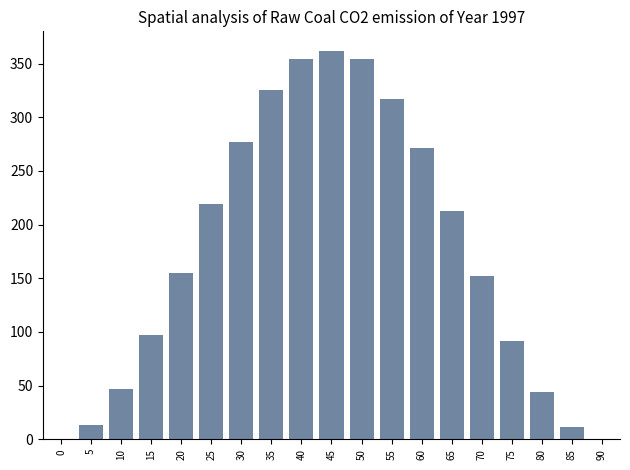

The value at 45 is 362.0. True or false?

True